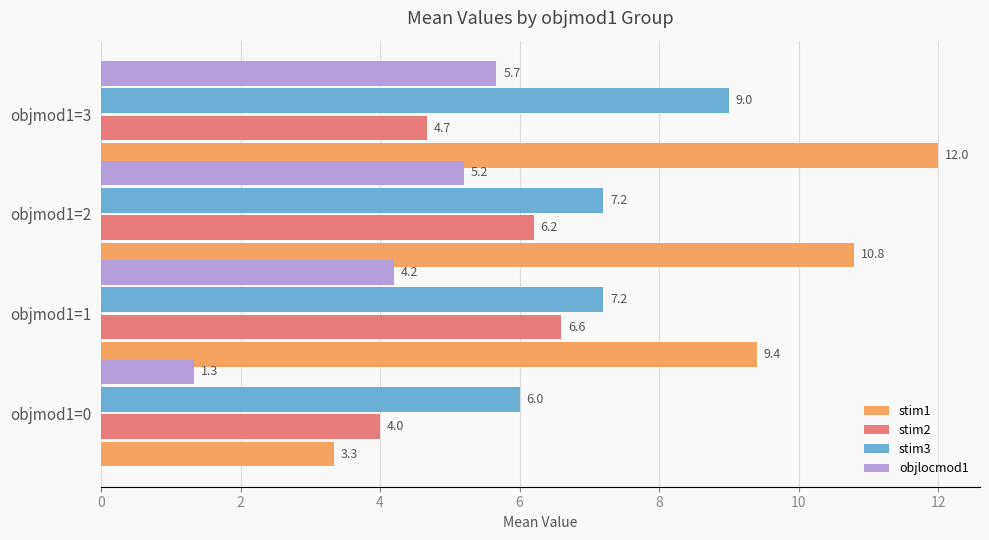

At which label is objlocmod1 closest to 3?

objmod1=1